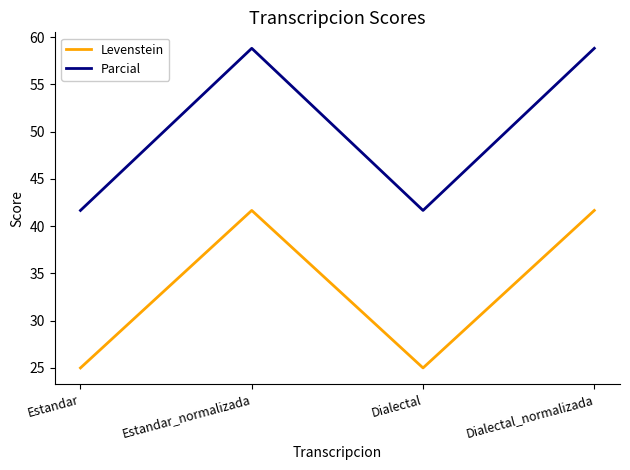

What is the sum of the Levenstein values at Estandar and Dialectal_normalizada?

66.7